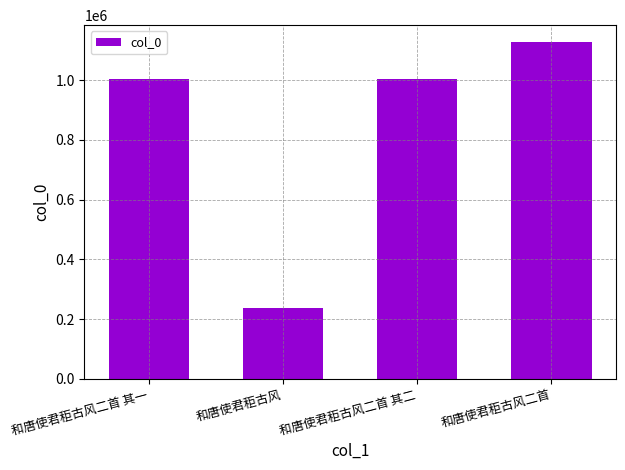

At which category does the chart reach its peak across all series?

和唐使君秬古风二首